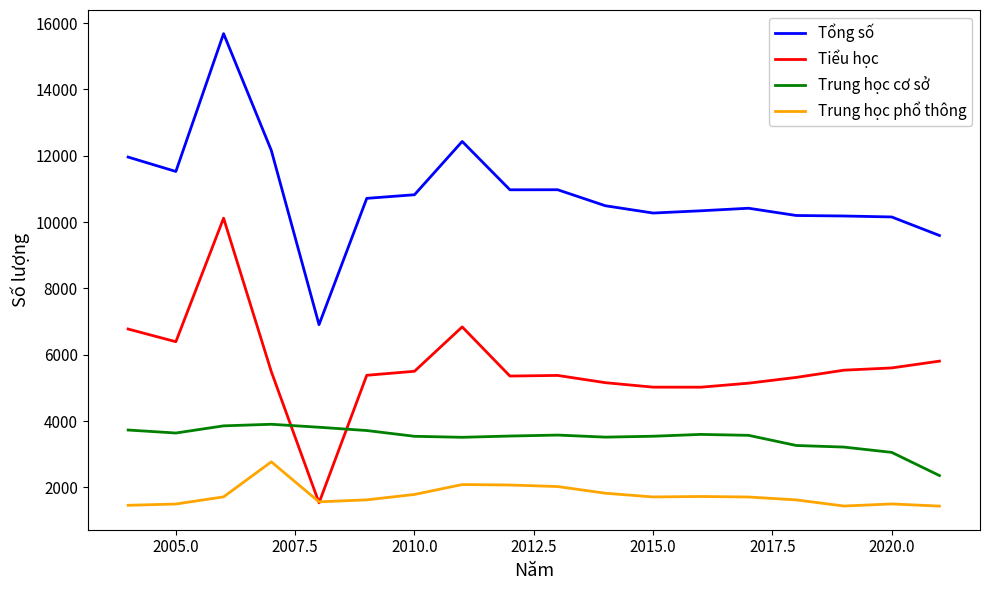

In Tiểu học, how many points are higher than both neighbors (excluding endpoints)?

3